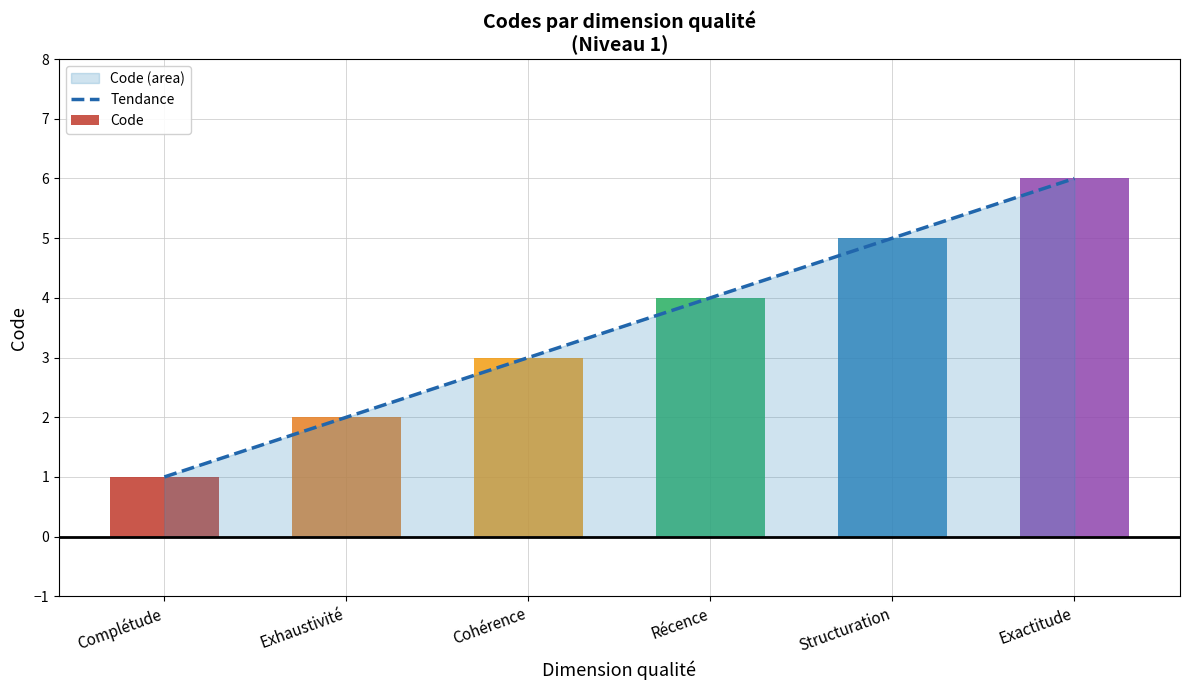

Read the value at Structuration.

5